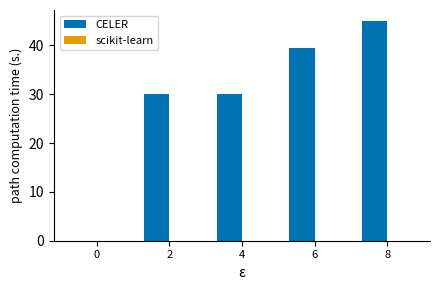

Approximately how many times larger is the value at 2 compared to 6?

0.8